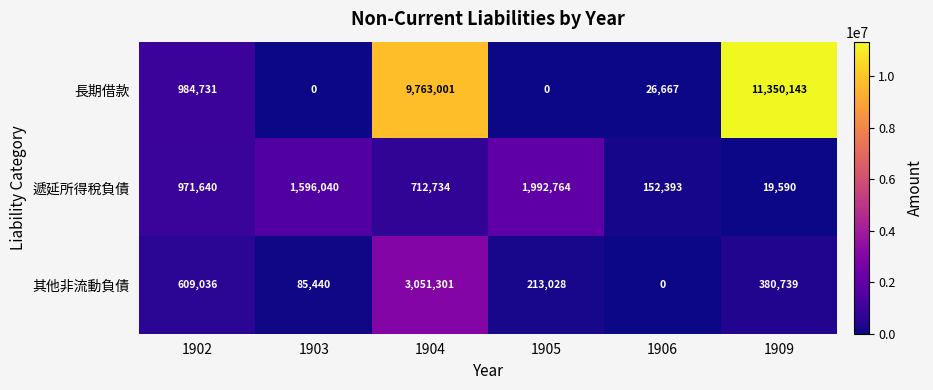

What is the maximum value shown in the chart?

11350143